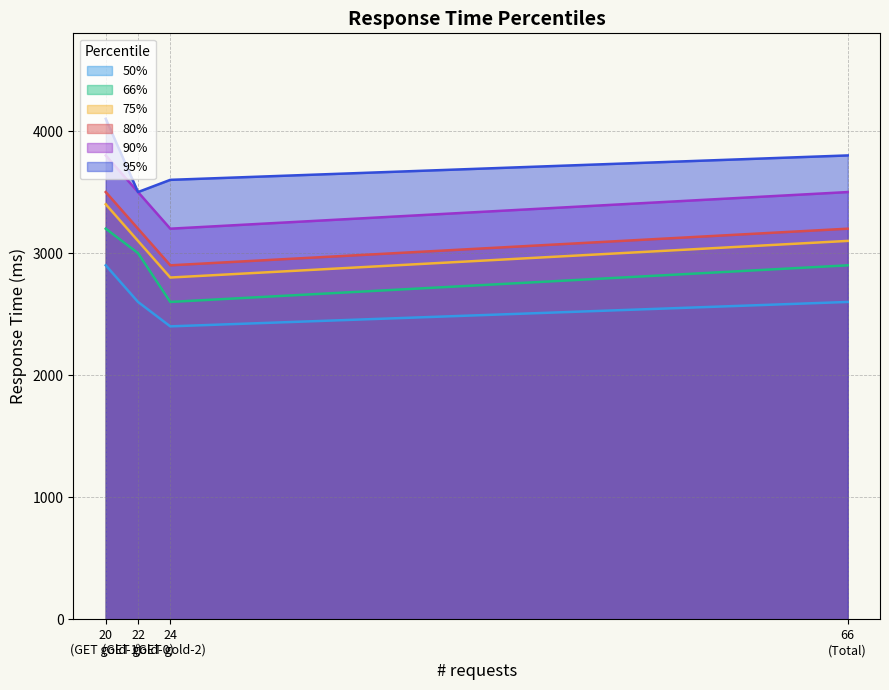

Reading left to right, transcribe all the data shown in this chart.

50%: GET gold-0=2600	GET gold-1=2900	GET gold-2=2400	Total=2600
66%: GET gold-0=3000	GET gold-1=3200	GET gold-2=2600	Total=2900
75%: GET gold-0=3100	GET gold-1=3400	GET gold-2=2800	Total=3100
80%: GET gold-0=3200	GET gold-1=3500	GET gold-2=2900	Total=3200
90%: GET gold-0=3500	GET gold-1=3800	GET gold-2=3200	Total=3500
95%: GET gold-0=3500	GET gold-1=4100	GET gold-2=3600	Total=3800